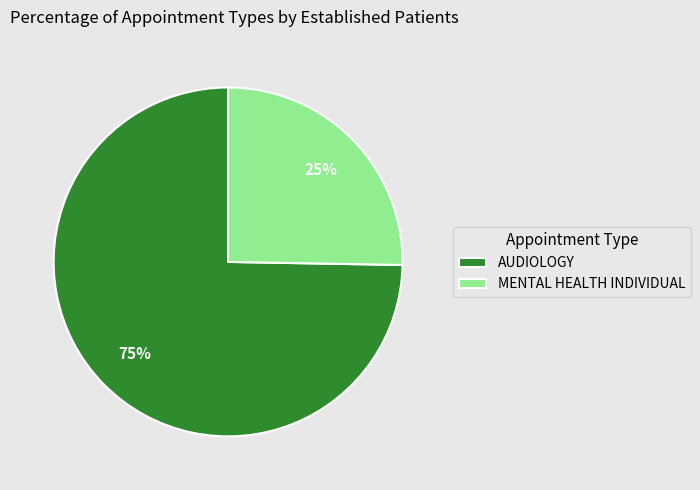

The MENTAL HEALTH INDIVIDUAL slice represents 25% of the pie. True or false?

True